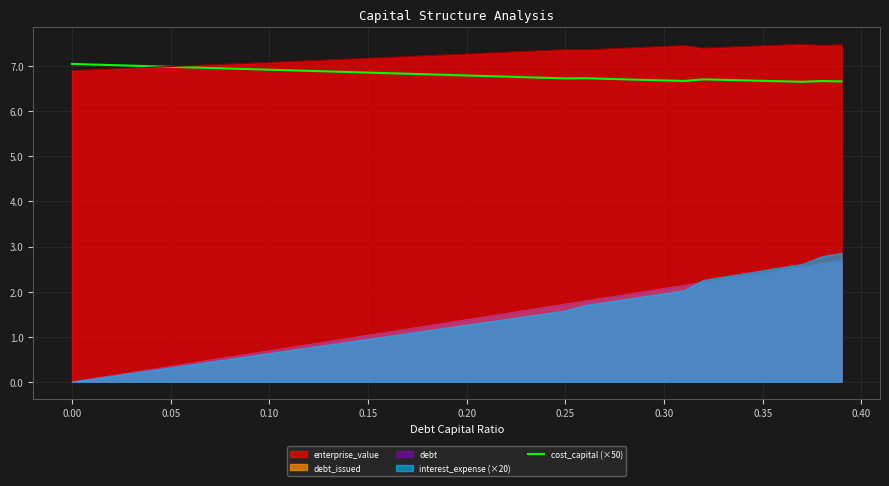

Is it true that cost_capital (×50) equals 6.7 at 0.25?

True